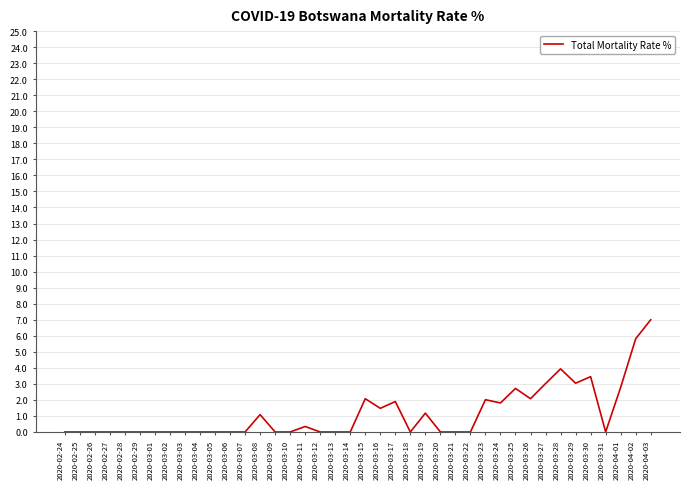

Which label corresponds to the largest value in the chart?

2020-04-03